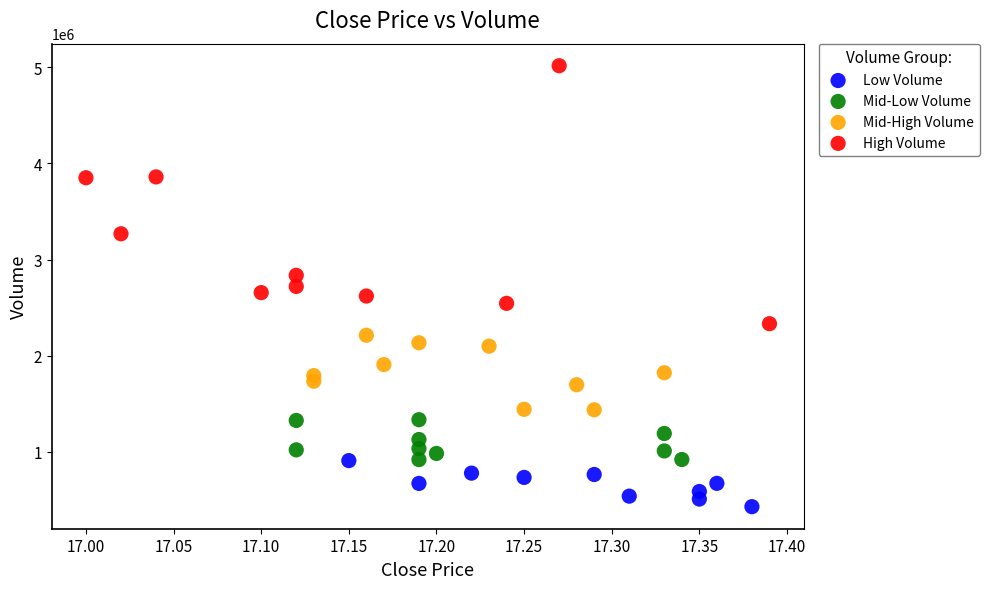

Which series has the largest Y range (max minus min)?

High Volume